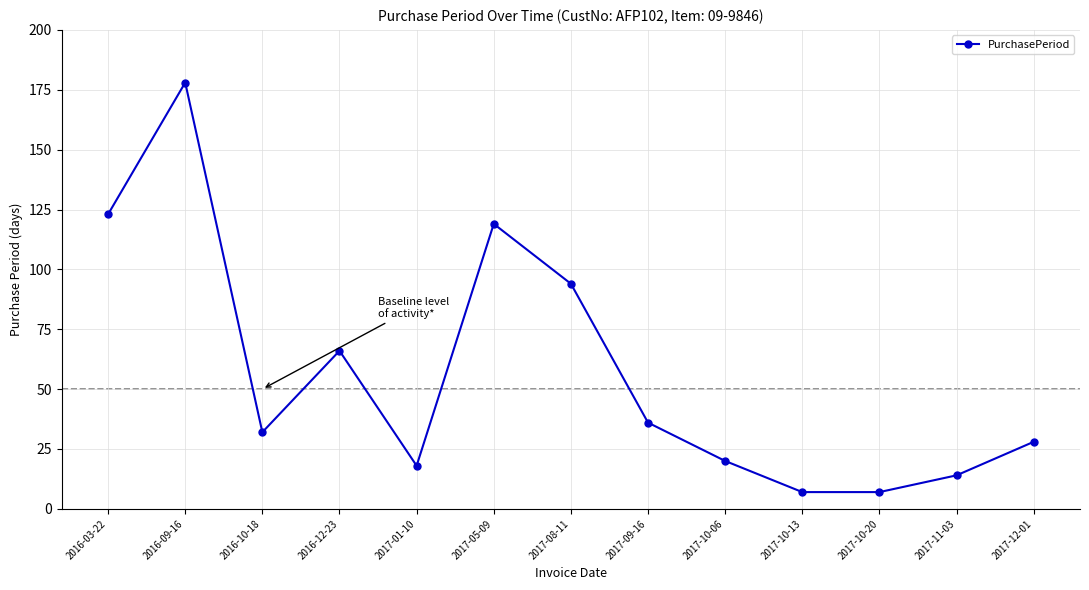

Reading right to left, what are all the values shown in this chart?

28	14	7	7	20	36	94	119	18	66	32	178	123